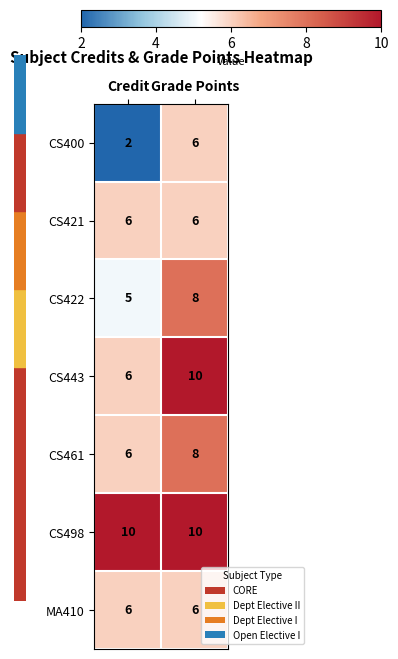

Reading left to right, list all the values displayed in this chart.

CS400: Credit=2	Grade Points=6
CS421: Credit=6	Grade Points=6
CS422: Credit=5	Grade Points=8
CS443: Credit=6	Grade Points=10
CS461: Credit=6	Grade Points=8
CS498: Credit=10	Grade Points=10
MA410: Credit=6	Grade Points=6